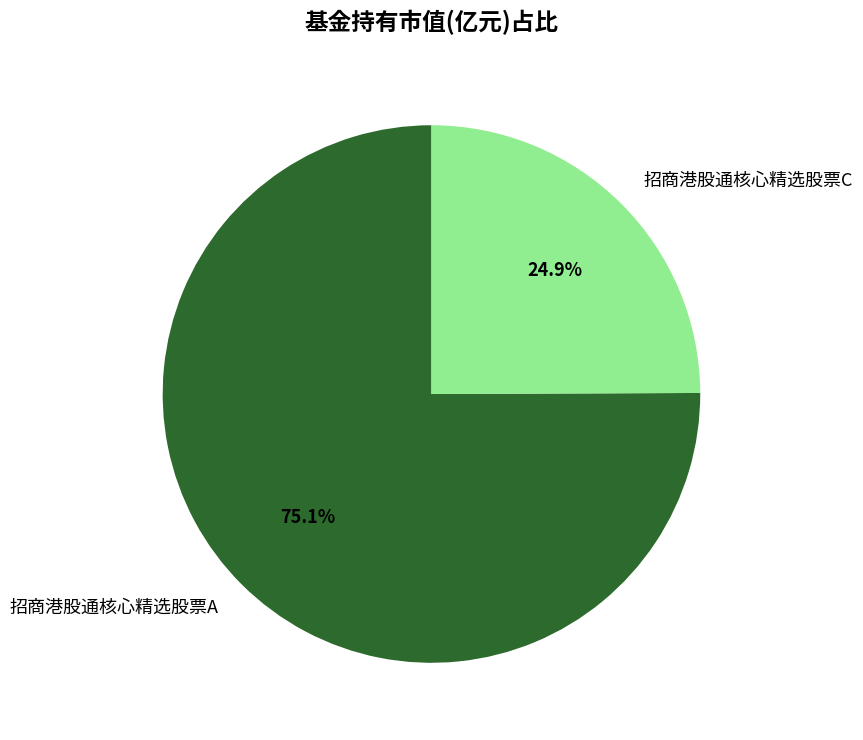

What is the largest slice in the pie chart?

招商港股通核心精选股票A